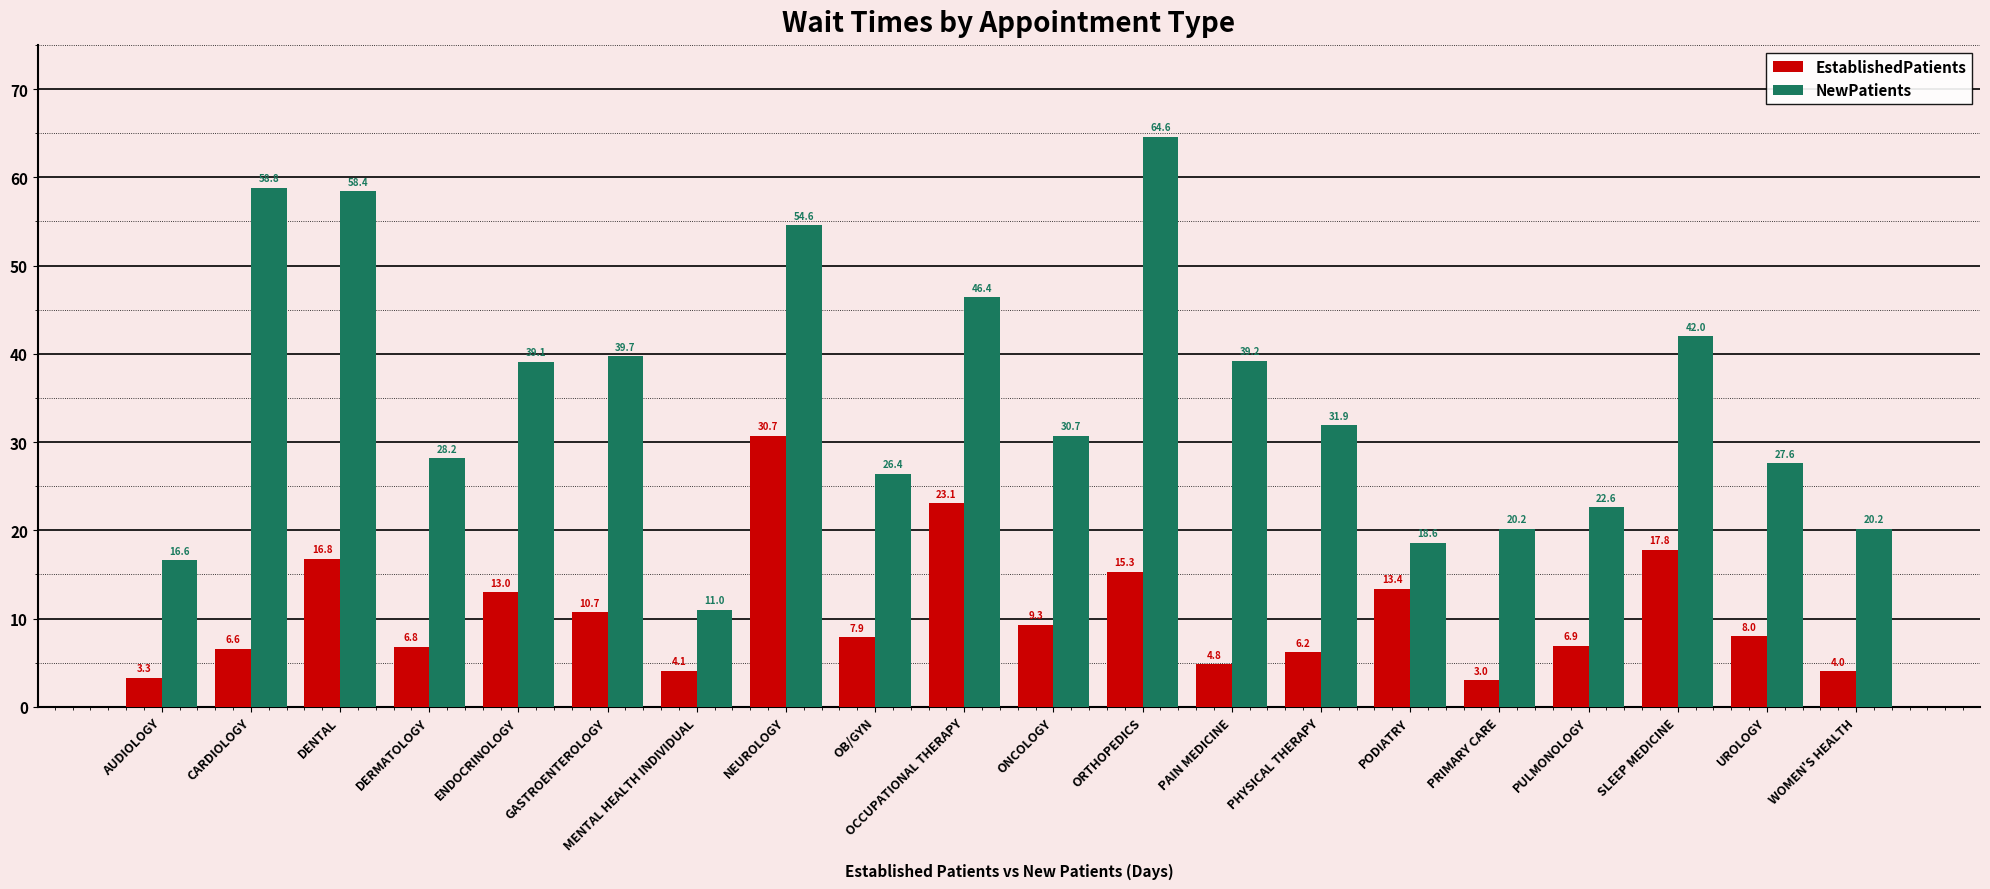

The value of NewPatients at ENDOCRINOLOGY is 39.1. True or false?

True